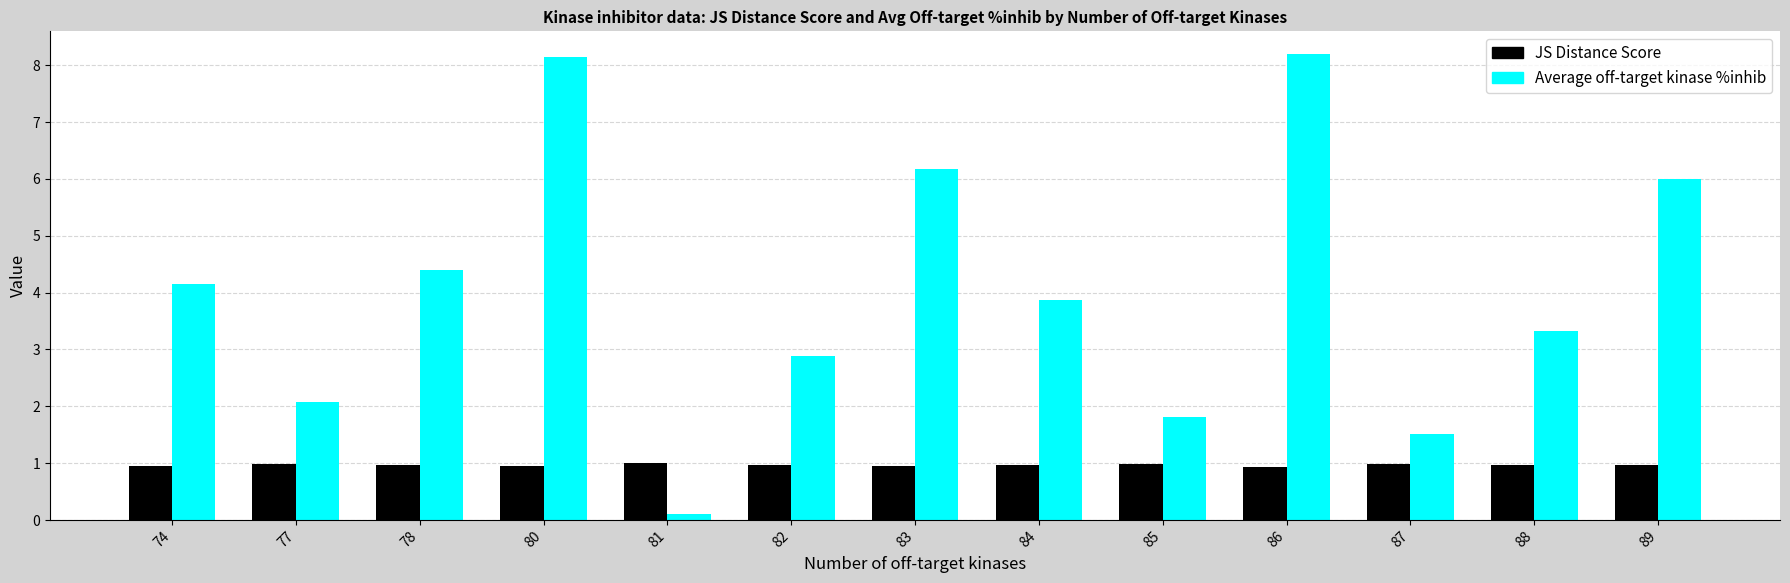

What is the maximum value for Average off-target kinase %inhib?

8.2